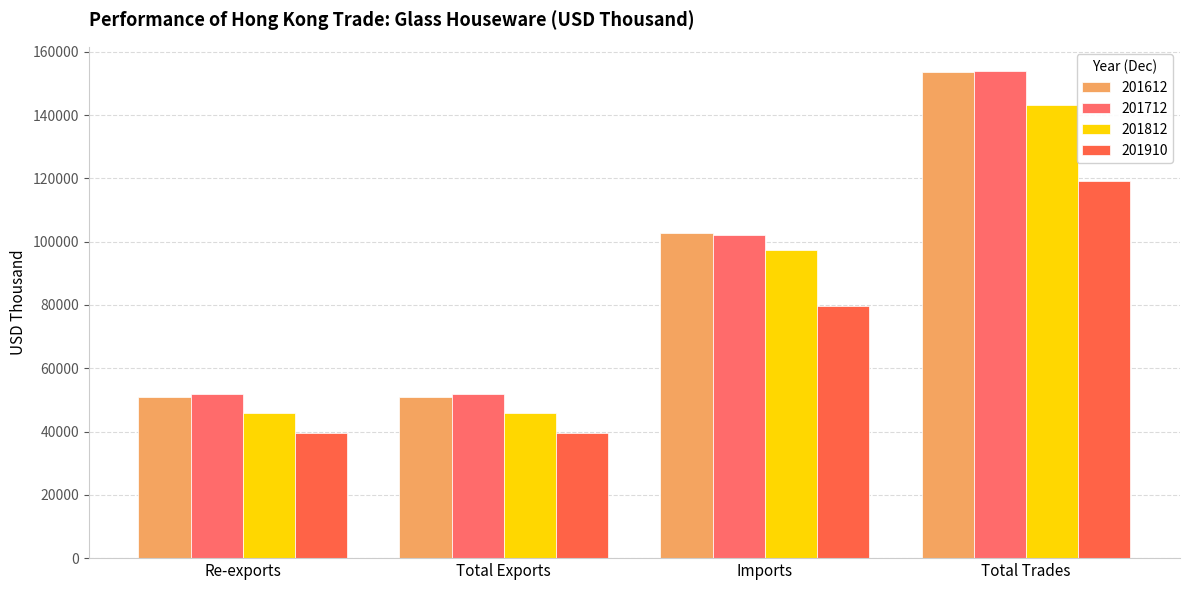

How many groups of bars are there?

4